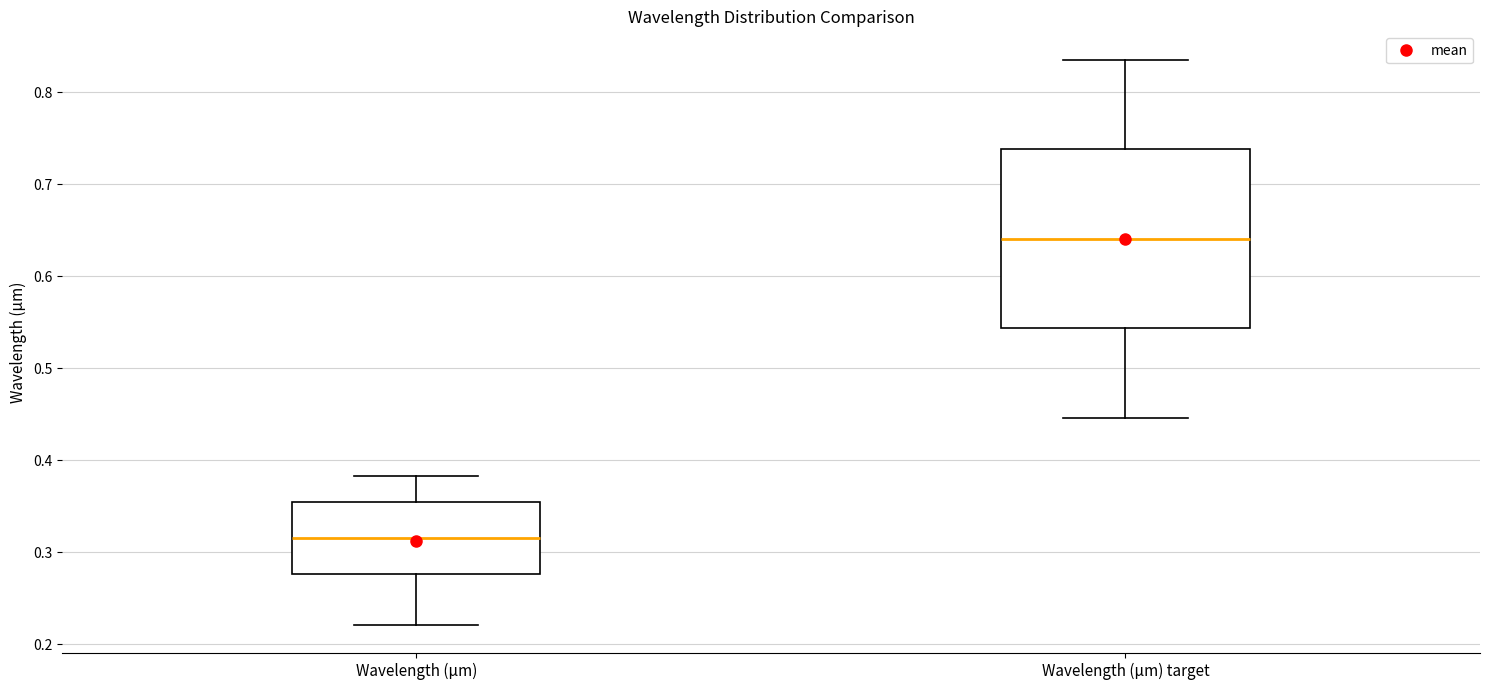

Where does the median line of the box for Wavelength (µm) sit on the y-axis? The values are not printed on the chart, so give them approximately, as read against the axis.

0.32